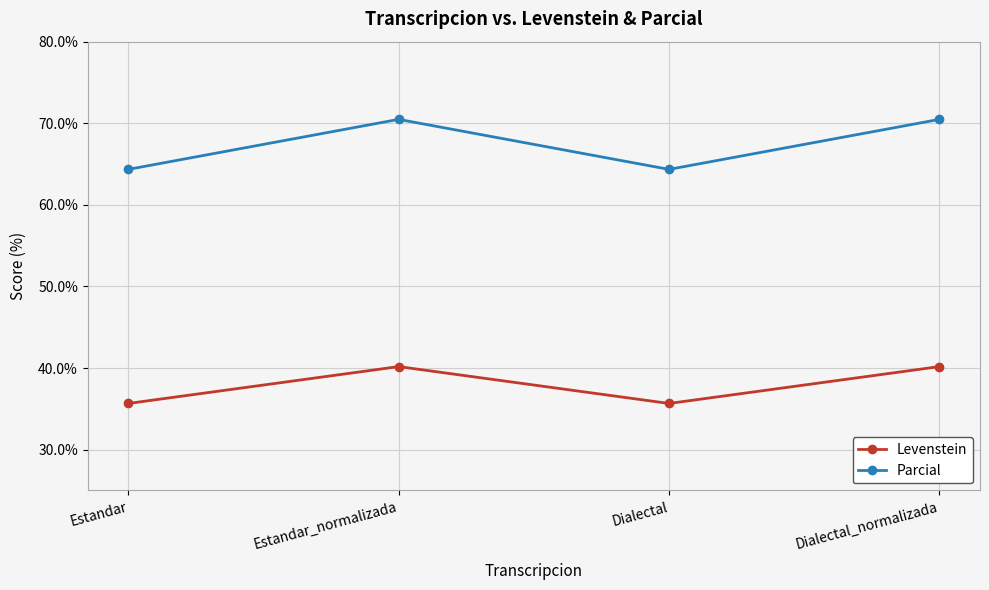

True or false: Levenstein and Parcial cross at least once.

False